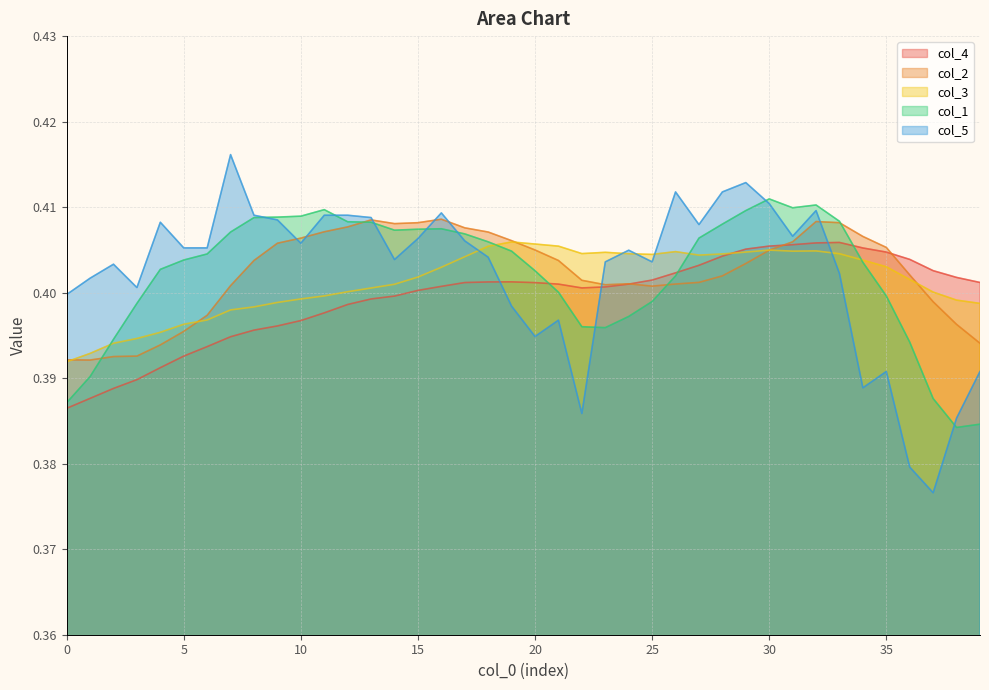

Which series changed the most between 3 and 37?

col_5